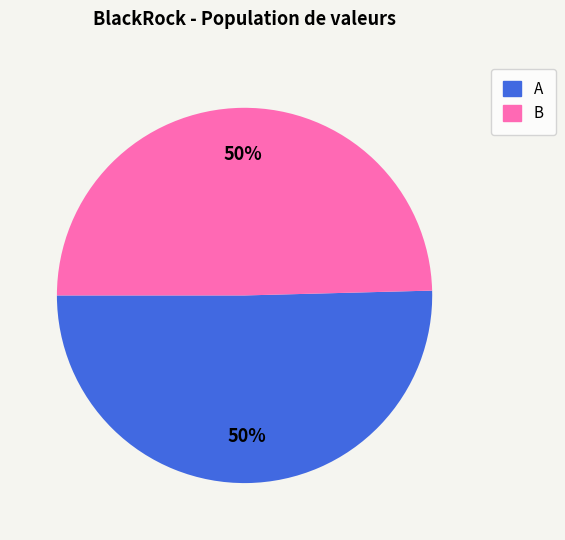

The B slice represents 50% of the pie. True or false?

True